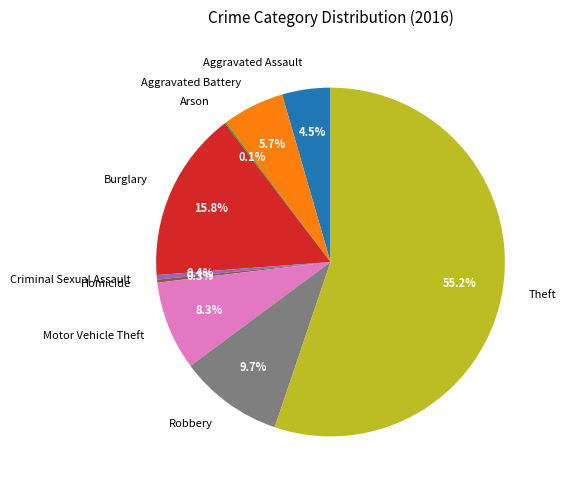

Between Robbery and Homicide, which is larger?

Robbery